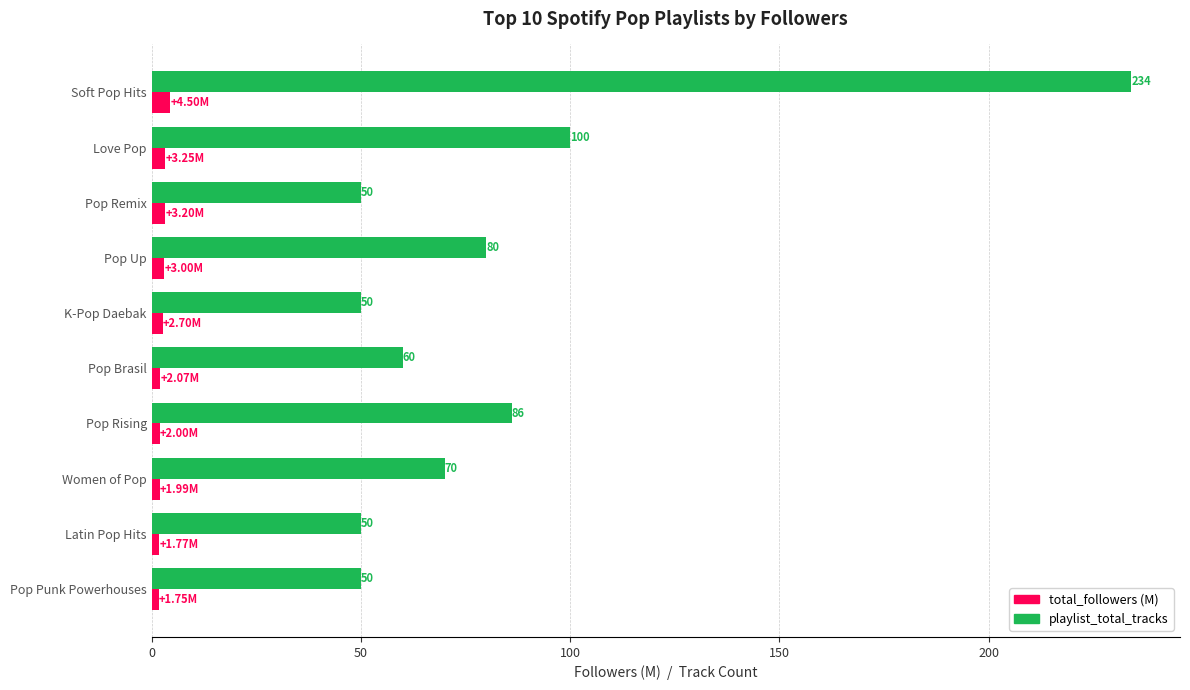

Count the number of categories in the chart.

10